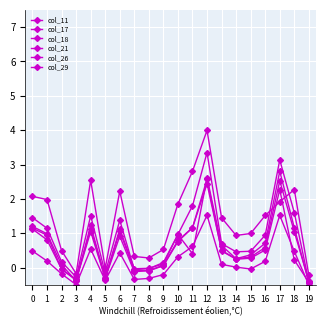

What is the total value across all series at 19?

-2.4